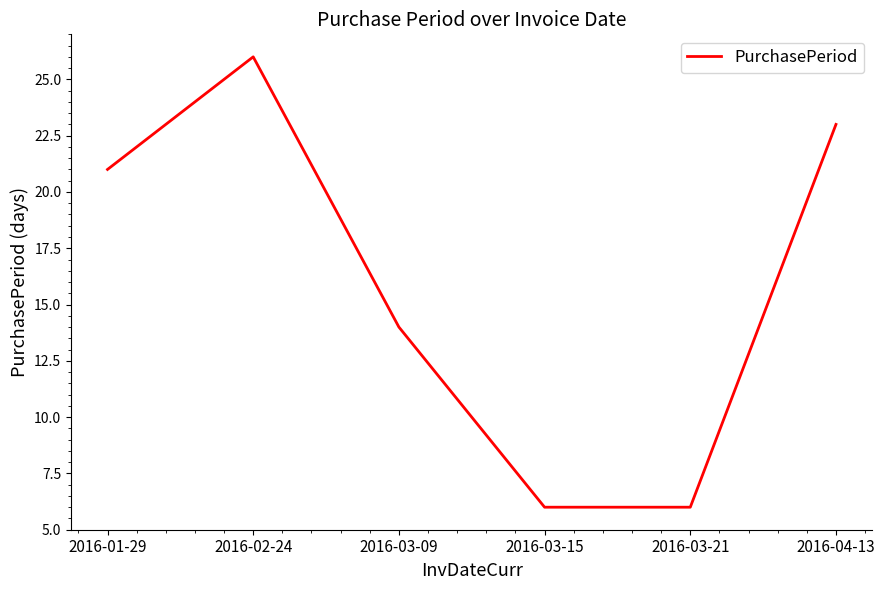

What is the change in value from 2016-03-09 to 2016-03-21?

-8